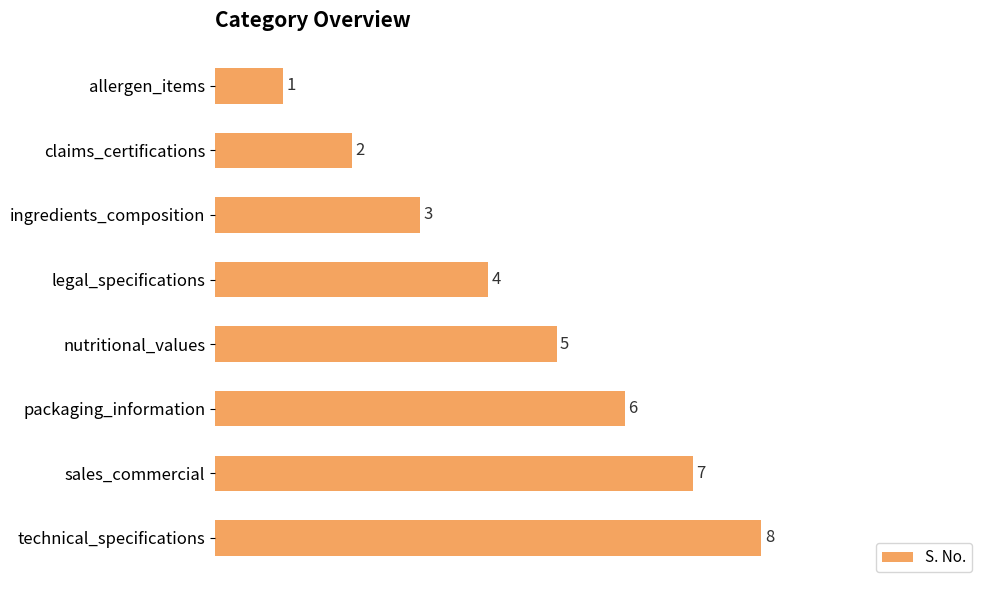

What is the label of the 4th bar from the bottom?

nutritional_values